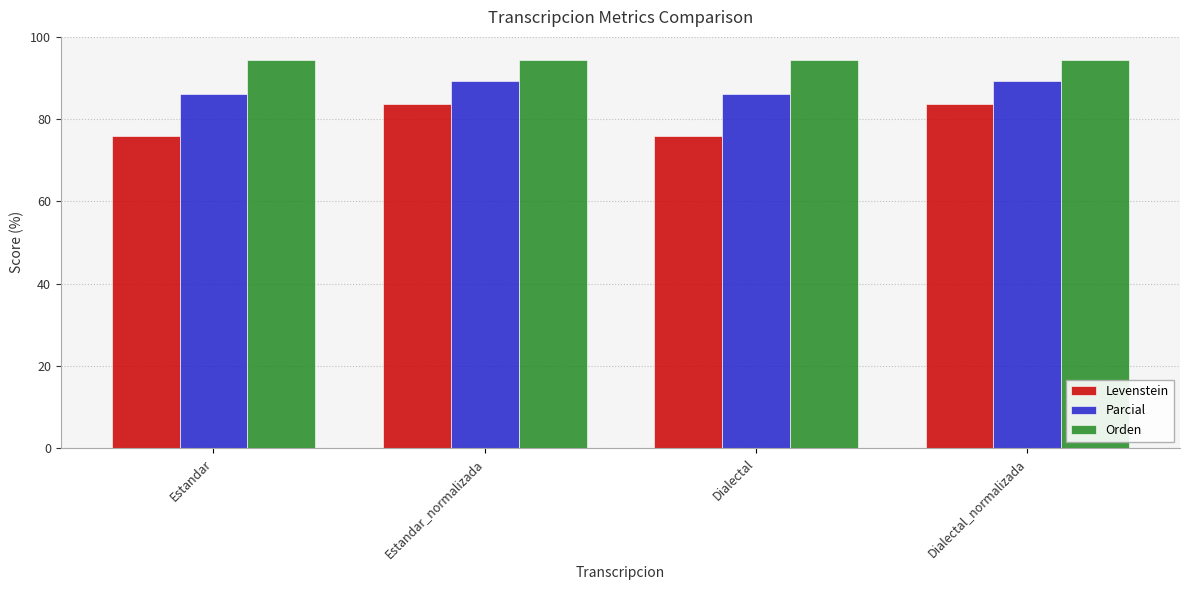

Which series changed the most between Estandar and Dialectal_normalizada?

Levenstein